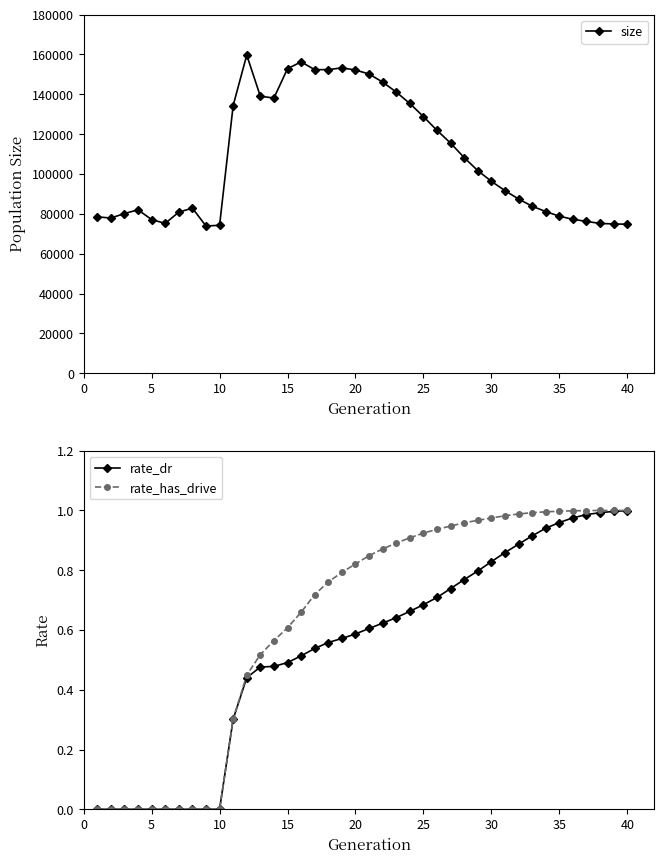

True or false: size has more than 0 interior local peaks.

True